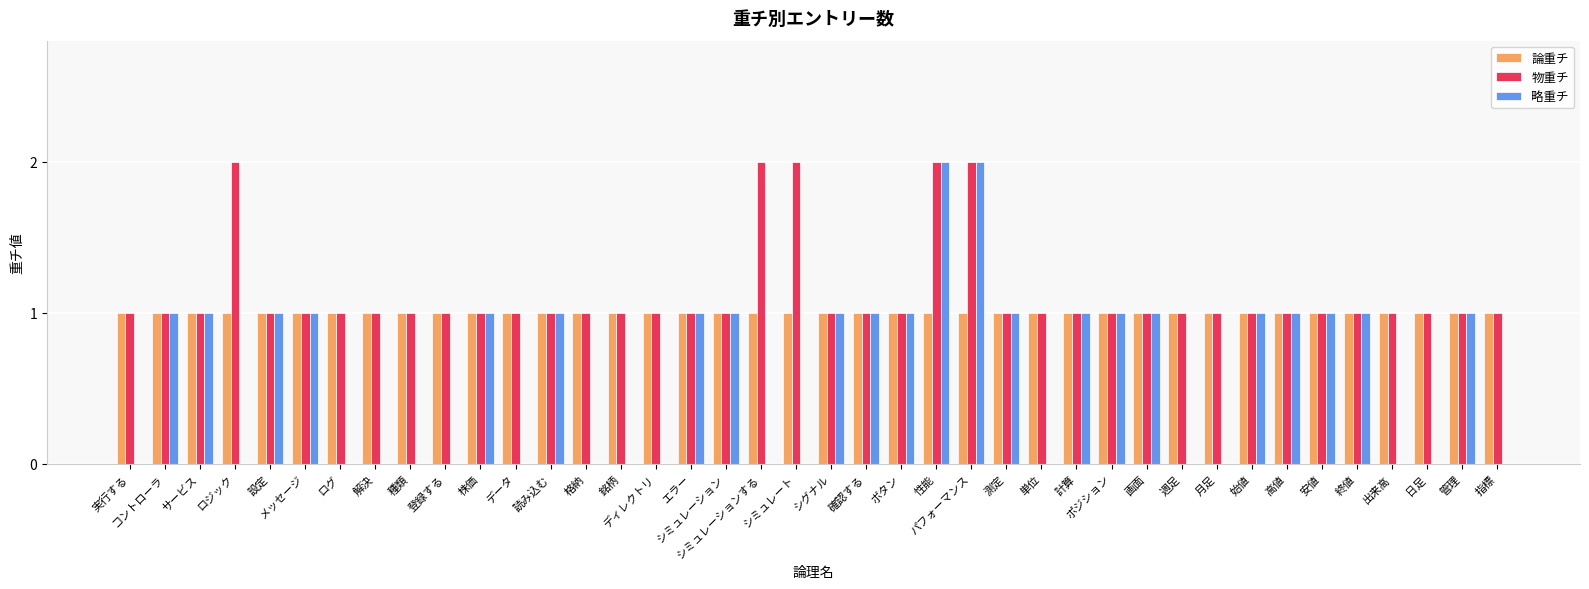

What is the sum of all 論重チ values?

40